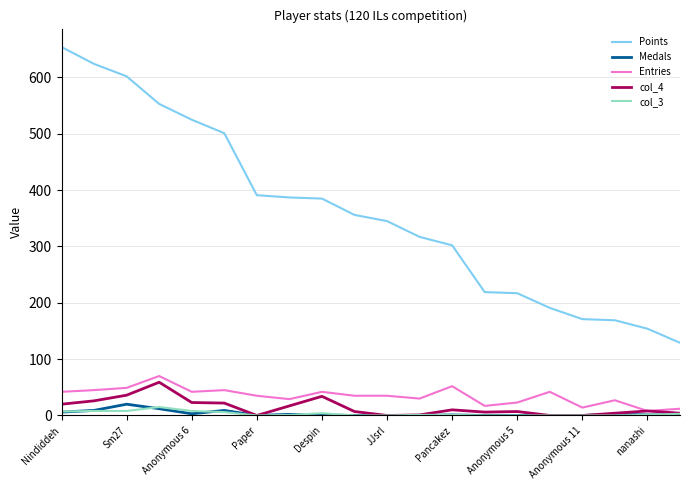

True or false: Points and col_3 cross at least once.

False